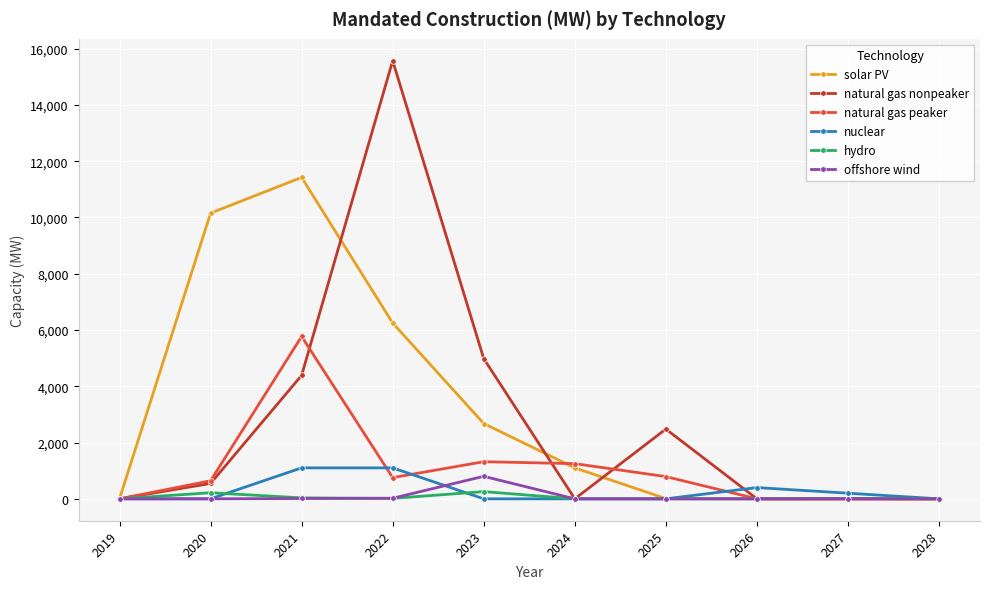

True or false: nuclear has a value of 400.0 at 2026.

True